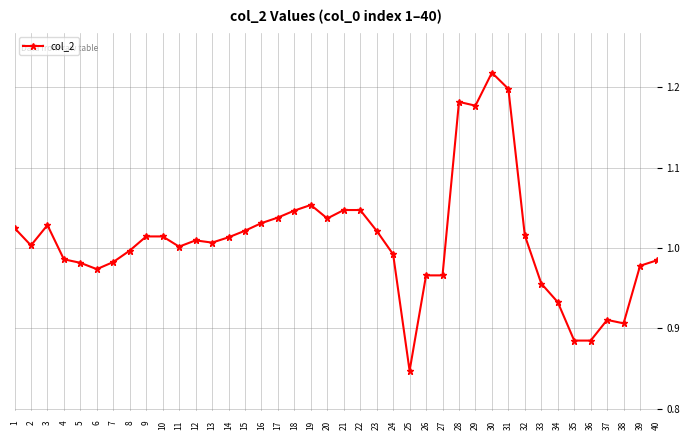

How many categories are shown in the chart?

40